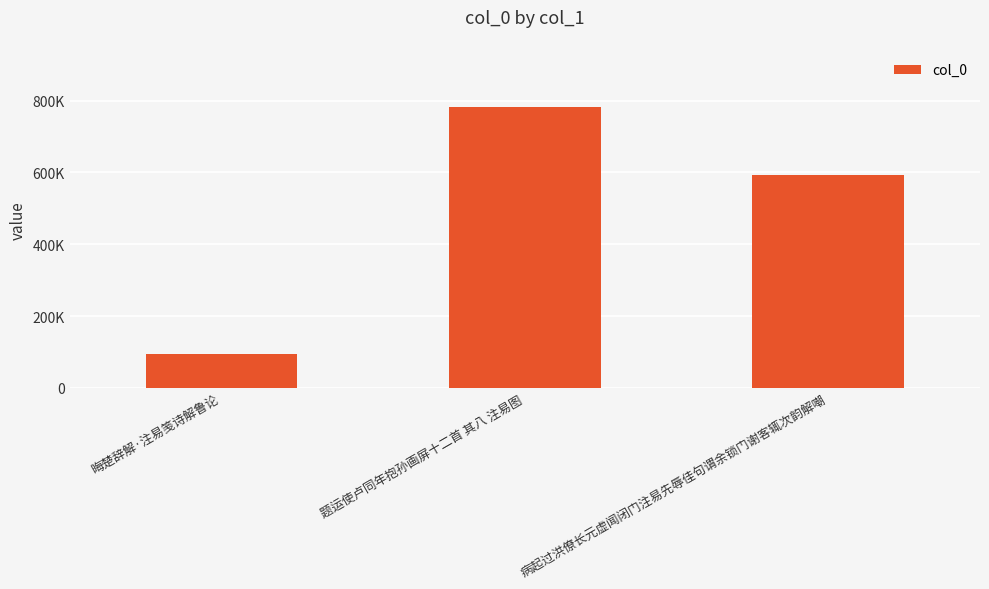

Where does the data first go above 593564?

题运使卢同年抱孙画屏十二首 其八 注易图